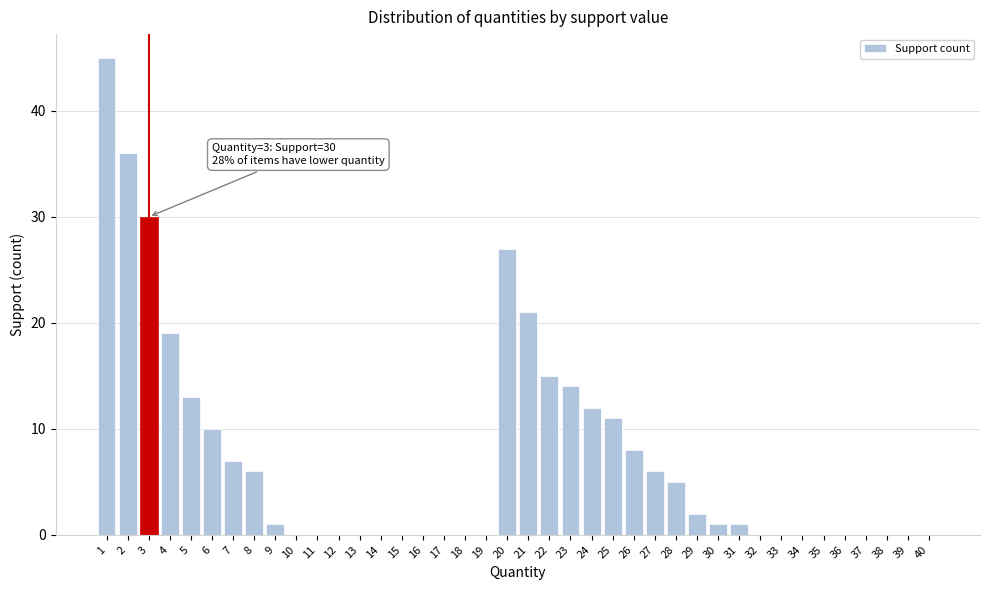

Is it true that the value at 10 is -23?

False